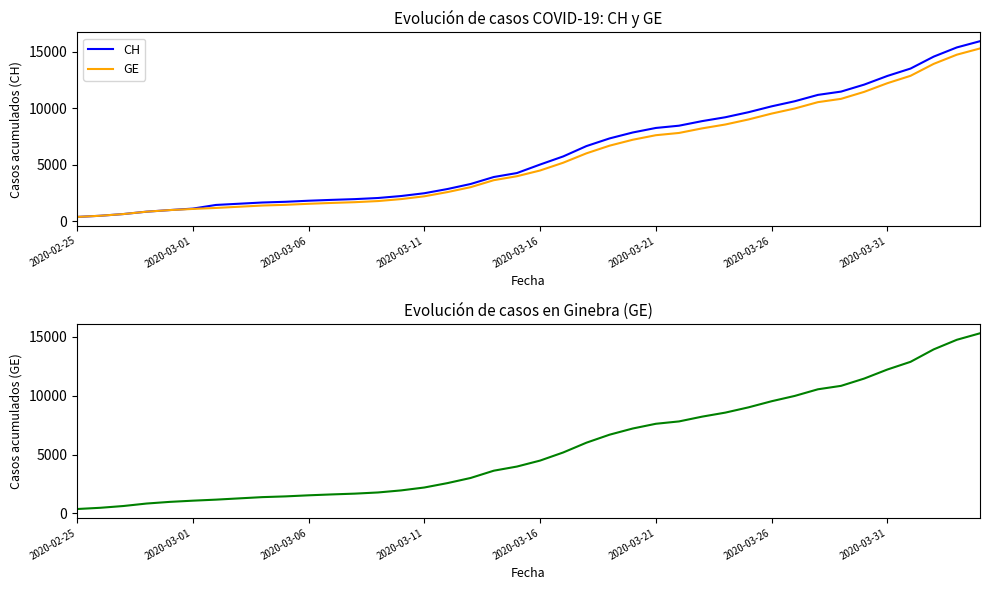

Rank the series at 28 from highest to lowest value.

CH, GE